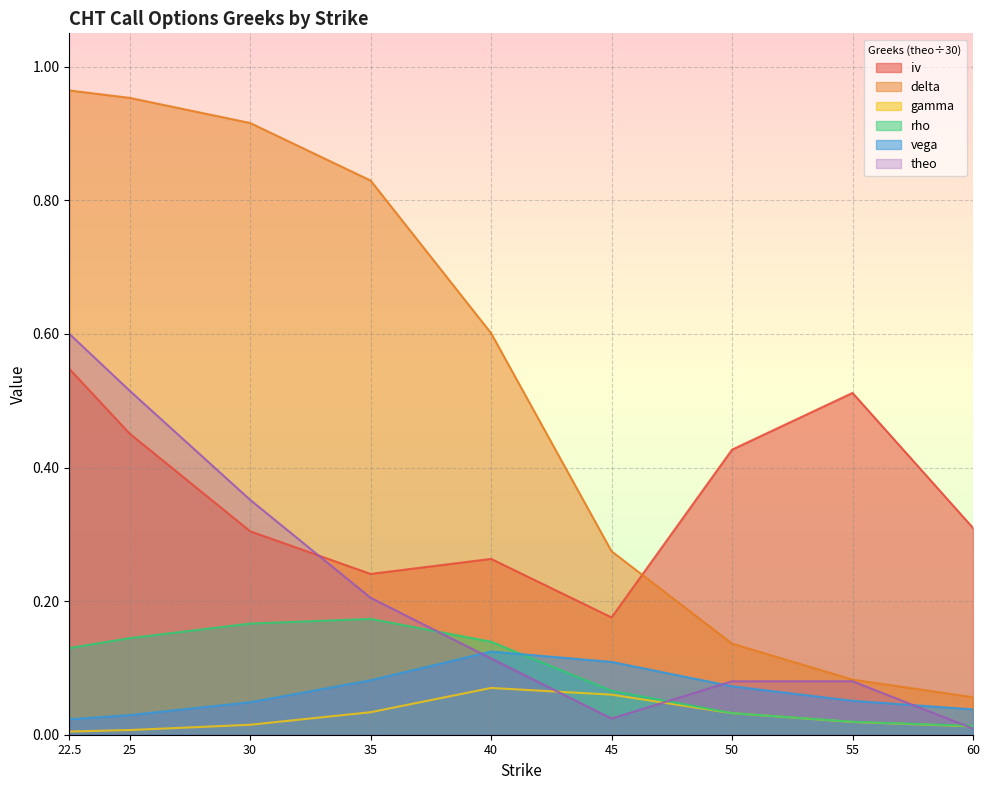

Is it true that theo equals 0.0 at 60?

True